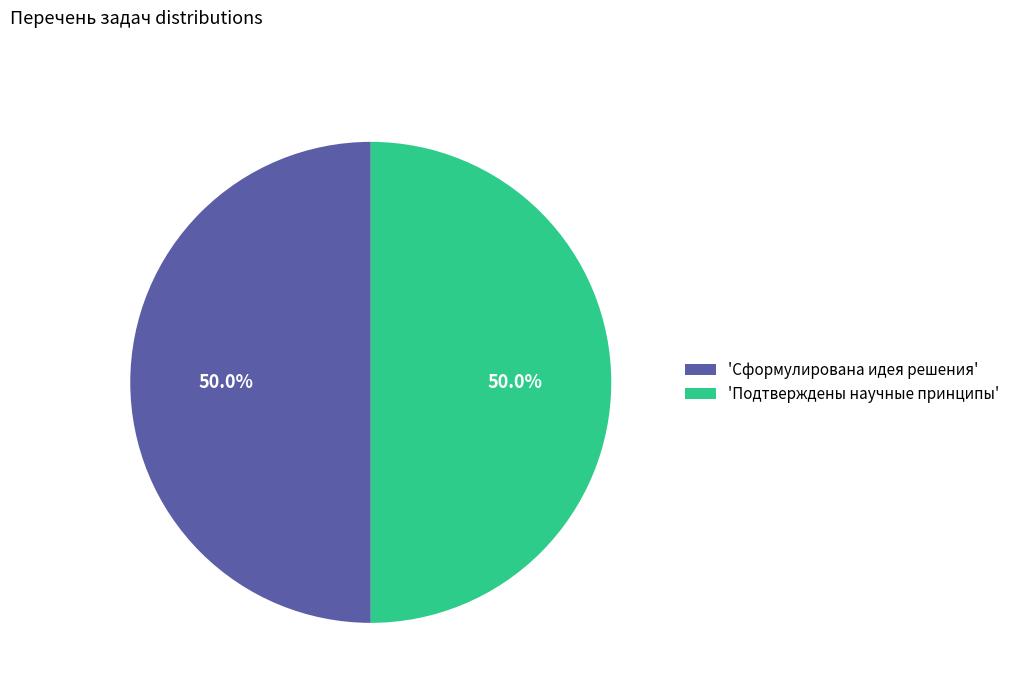

Count the number of slices in the pie.

2